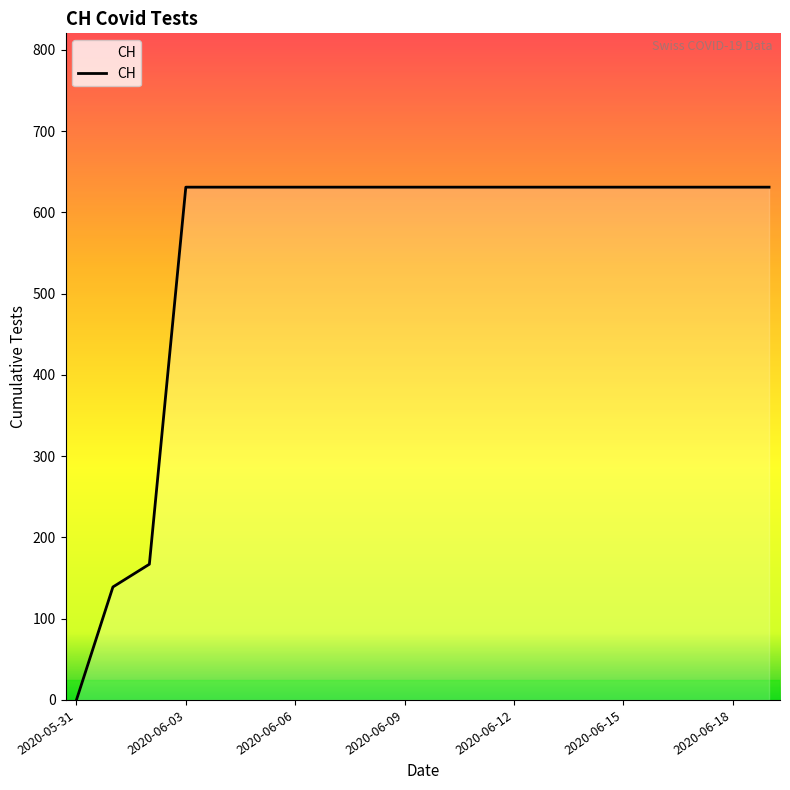

What is the greatest value displayed?

631